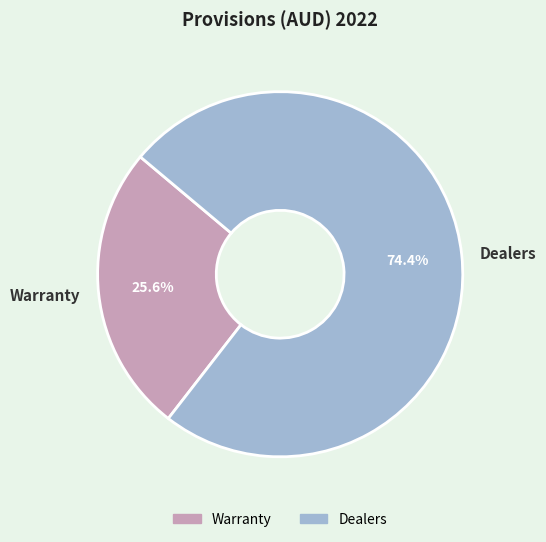

To the nearest percent, what percentage of the pie is Warranty?

26%